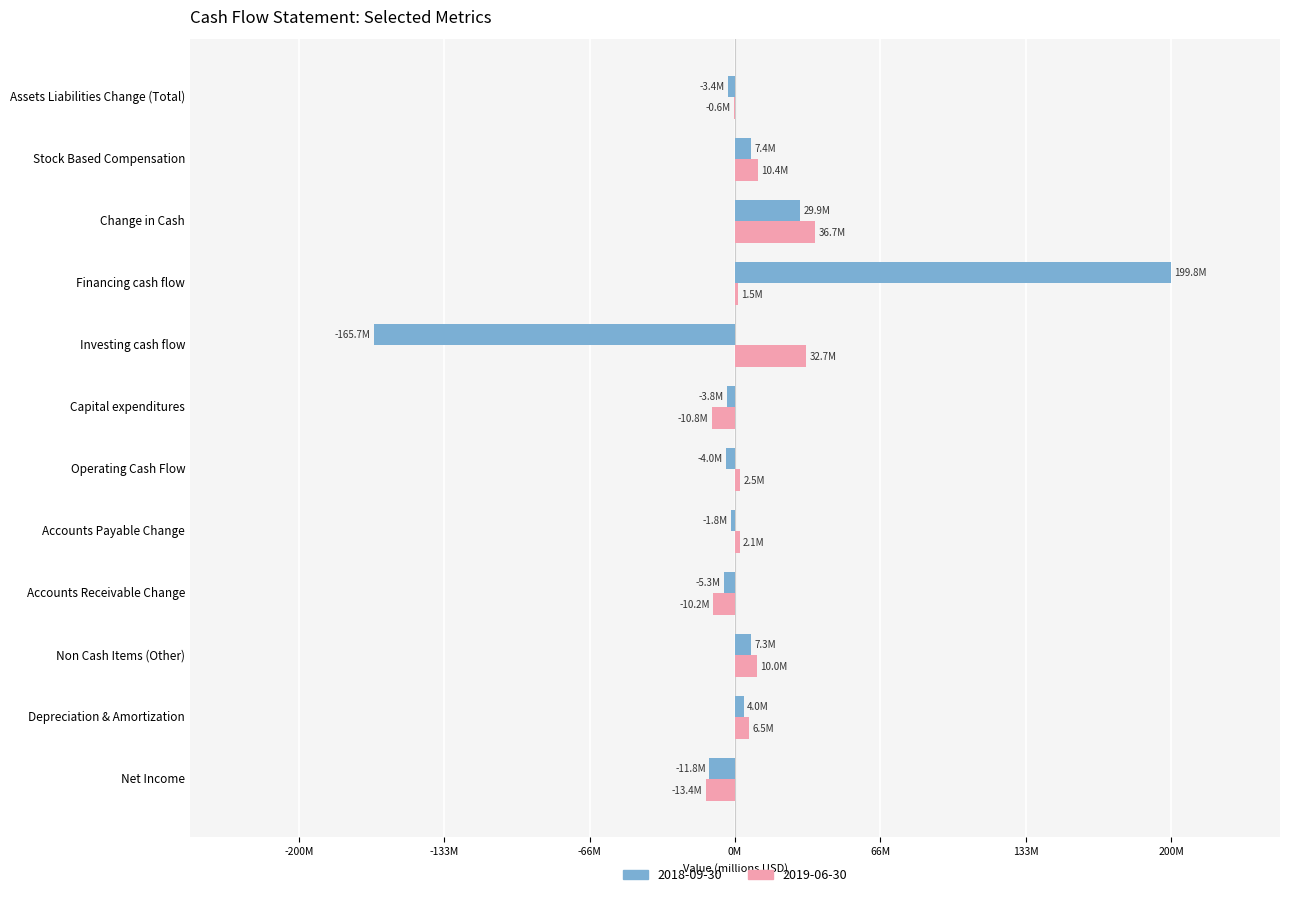

The 2019-06-30 series shows 56.8 at Investing cash flow. True or false?

False